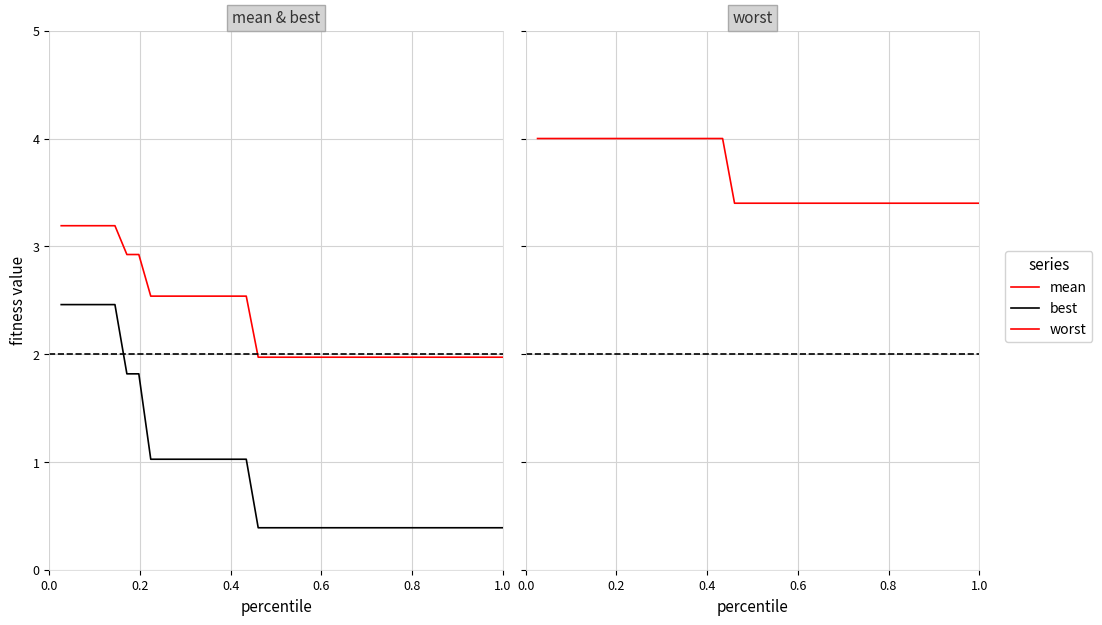

True or false: best and mean intersect in this chart.

False